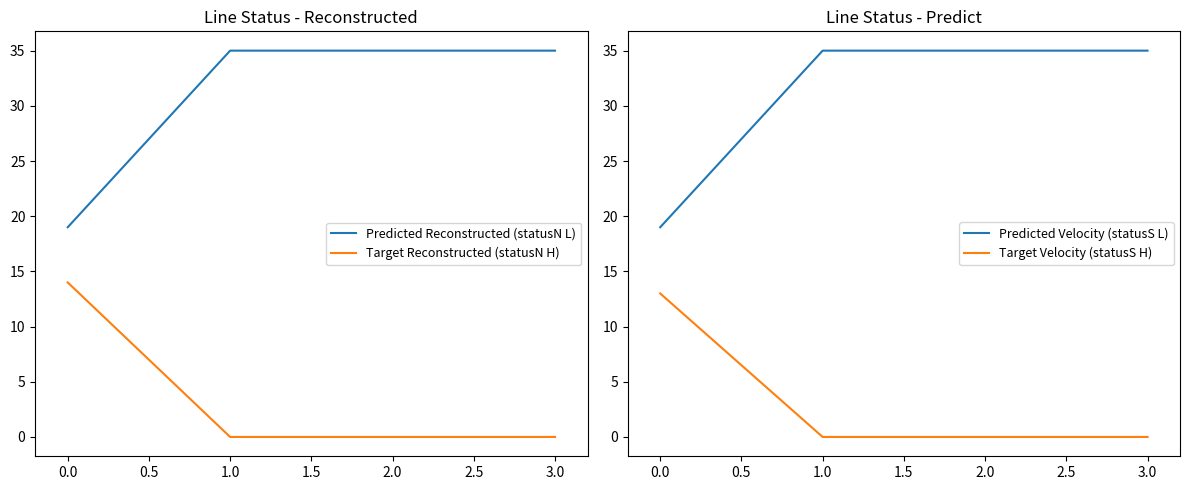

True or false: Predicted Reconstructed (statusN L) and Target Reconstructed (statusN H) cross at least once.

False